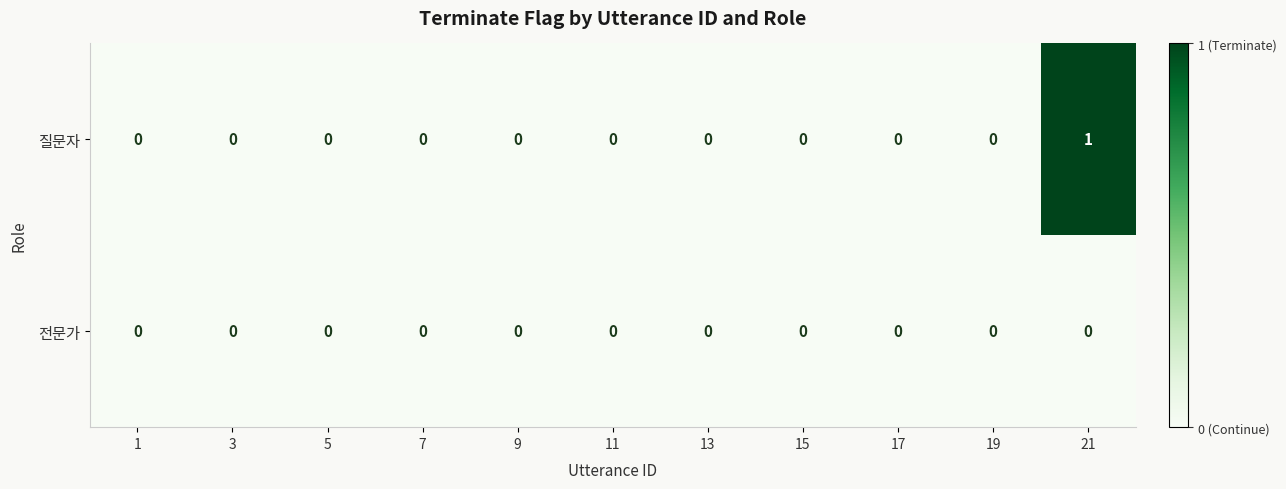

Is it true that 전문가 equals 0 at 5?

True